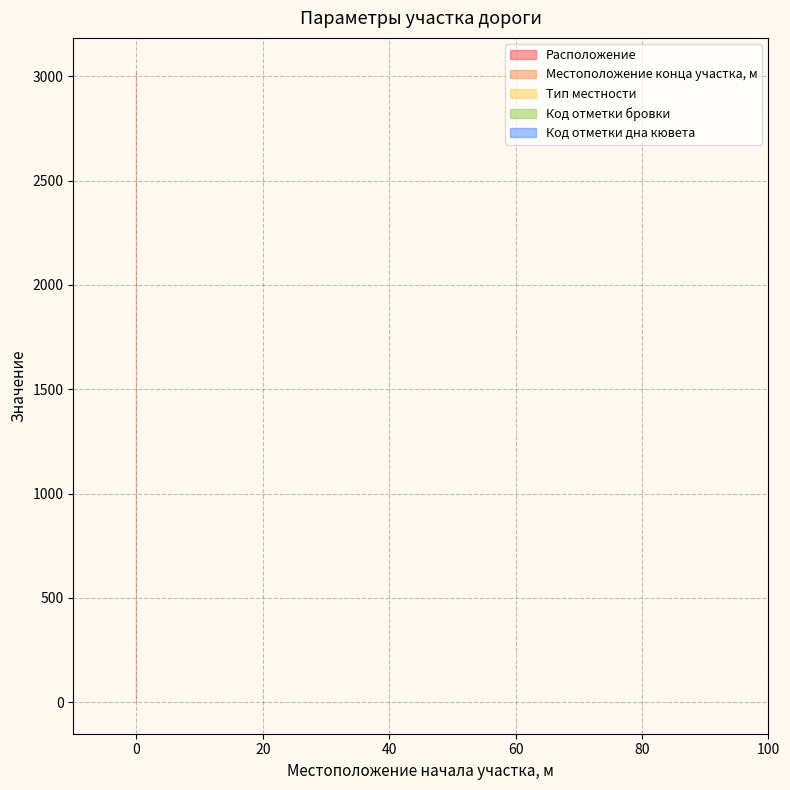

What is the value of the Расположение point at the 1st from the left?

1